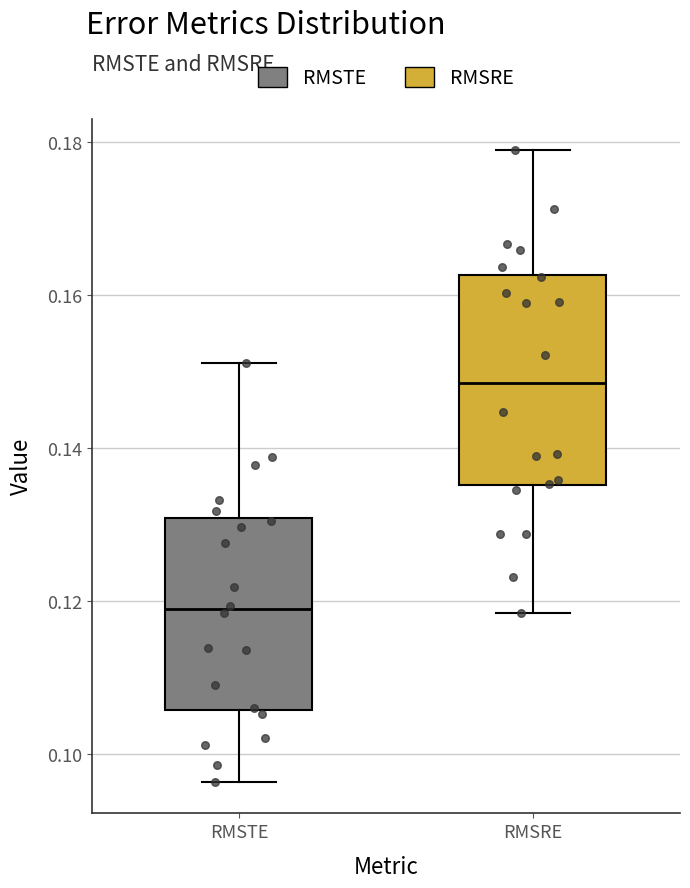

Which box has the highest median line?

RMSRE